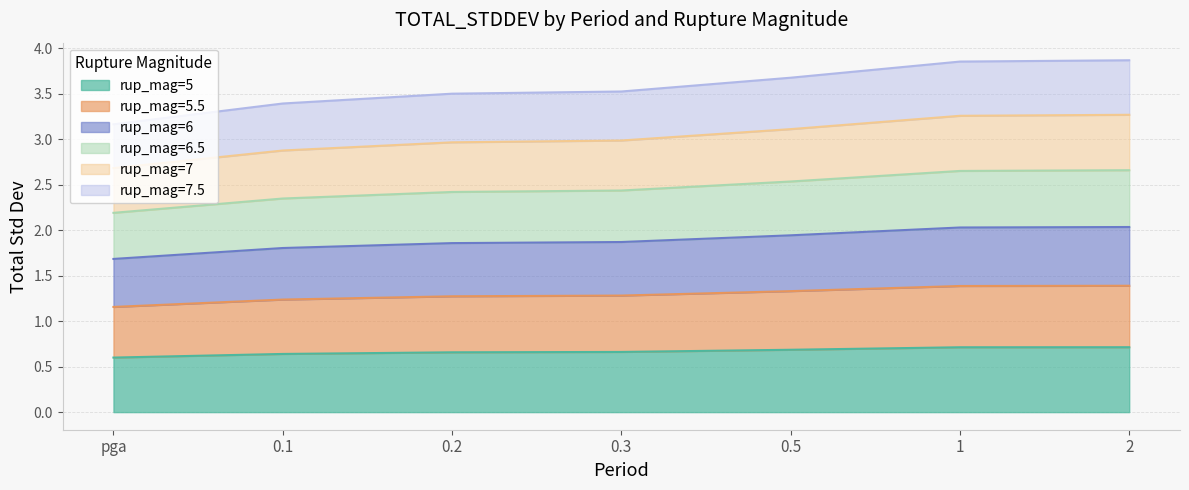

What is the total value across all series at 0.1?

3.4